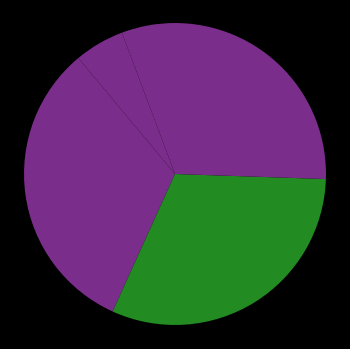

Count the number of slices in the pie.

5